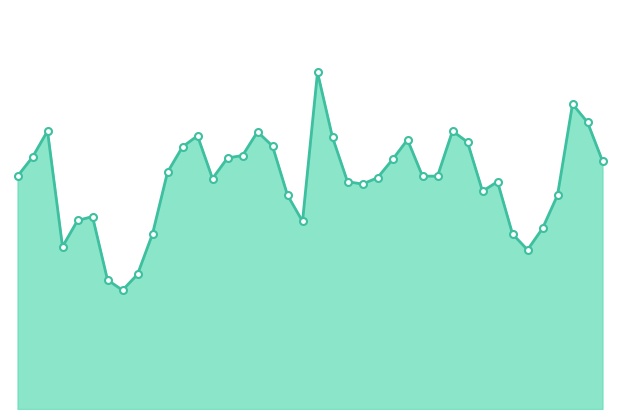

Does the chart display data point markers on the line(s)?

Yes